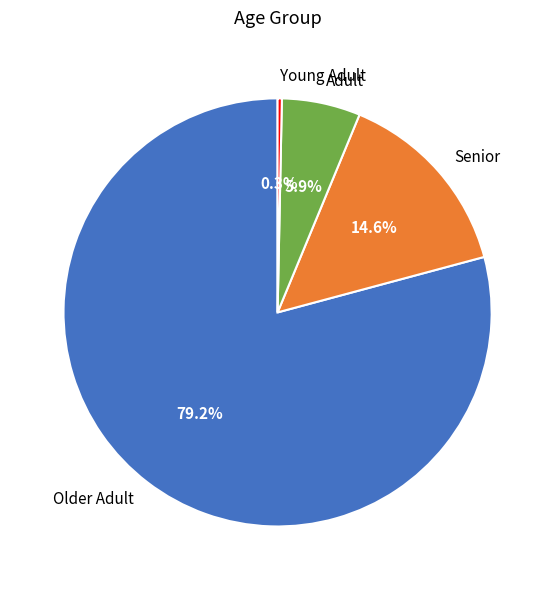

What is the total percentage of Young Adult and Older Adult?

79.5%